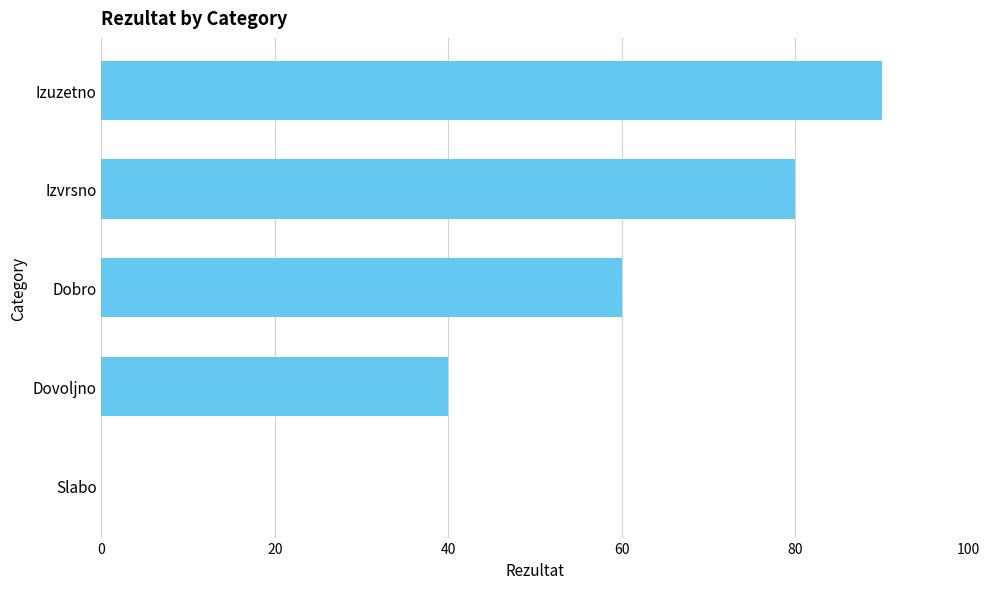

At which label is the value closest to 45?

Dovoljno